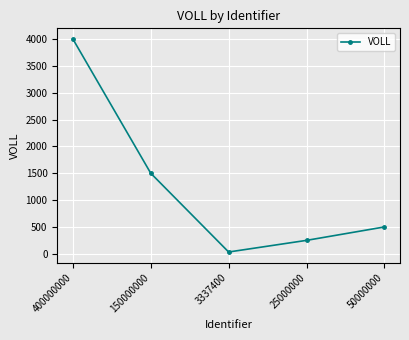

How many data points are less than 500?

2